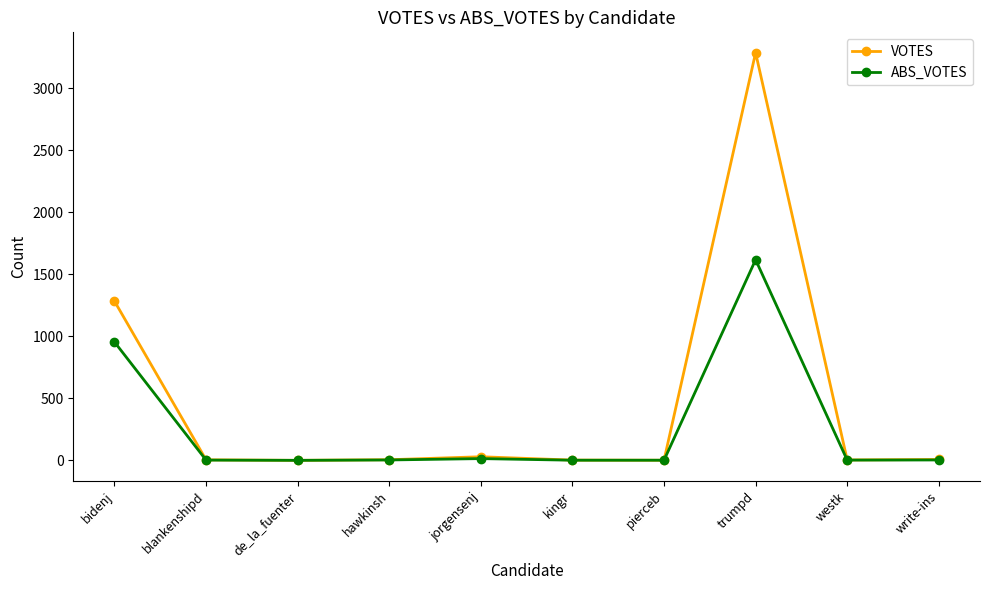

True or false: VOTES has more than 1 points higher than both neighbors.

True